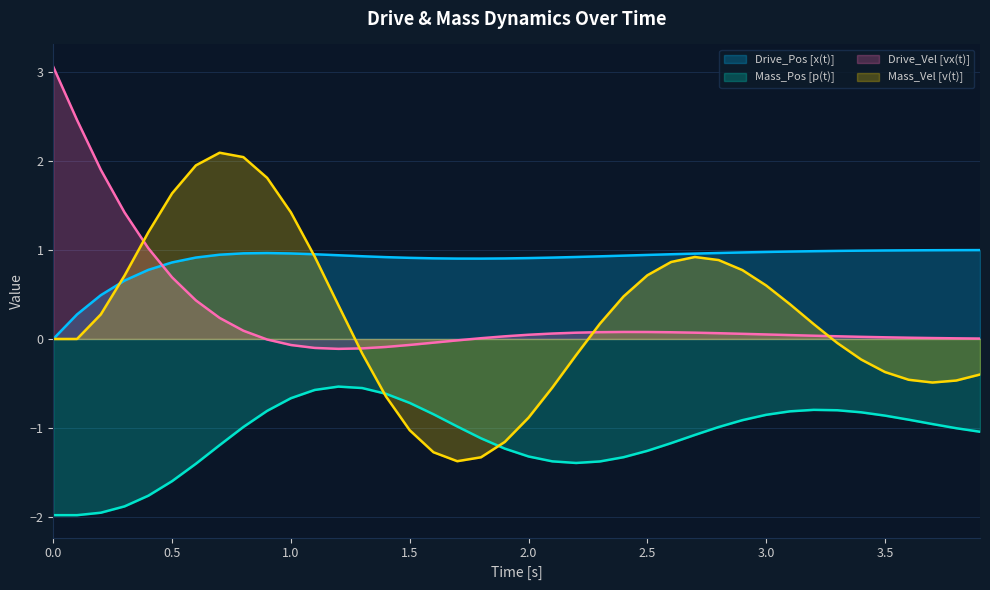

Which series has the widest spread of values?

Mass_Vel [v(t)]